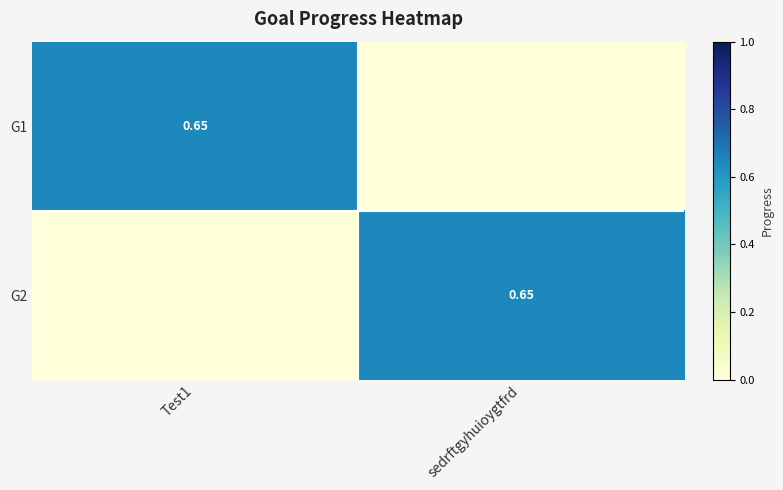

What is the average value of the G2 series?

0.3